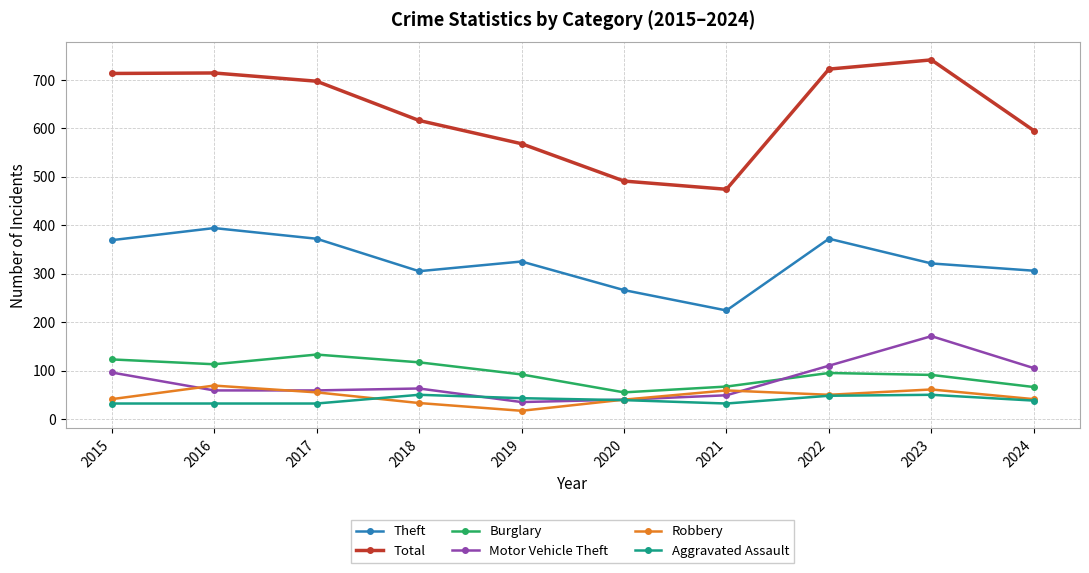

What is the greatest value displayed?

741